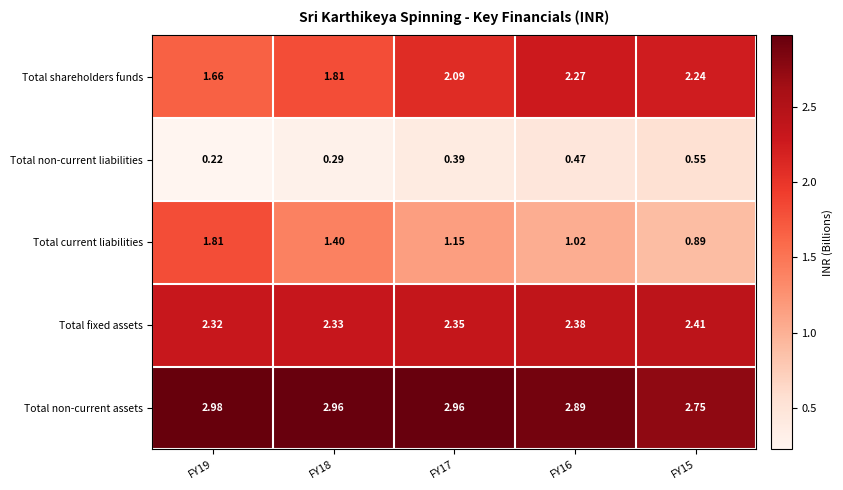

At which category is the sum across all series the highest?

FY16